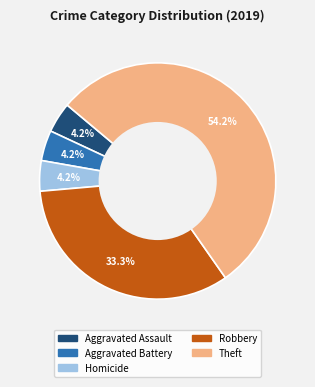

What is the largest slice in the pie chart?

Theft